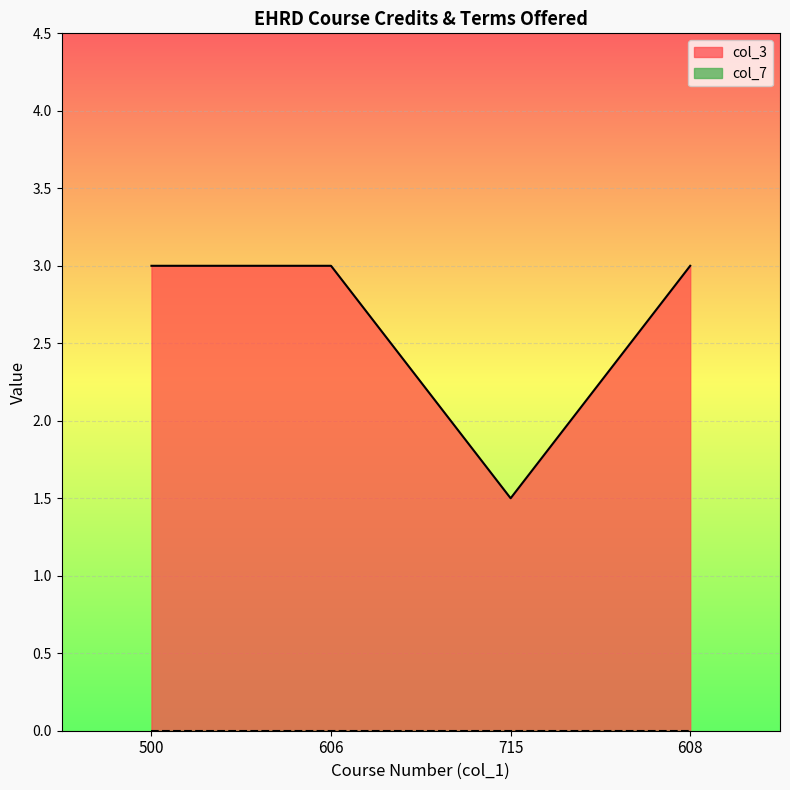

What is the label of the 1st point from the left?

500